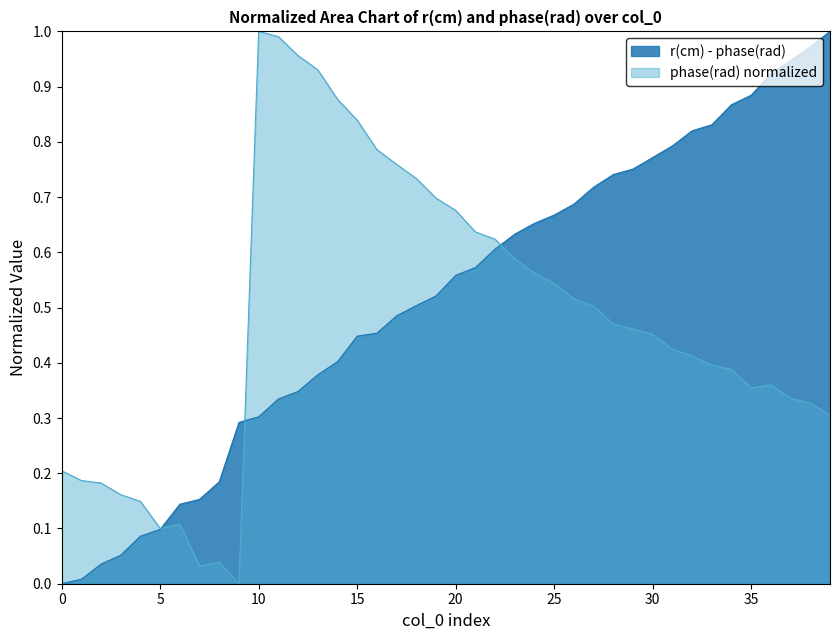

Is the value of phase at 31 greater than the value of col_0 at 32?

No